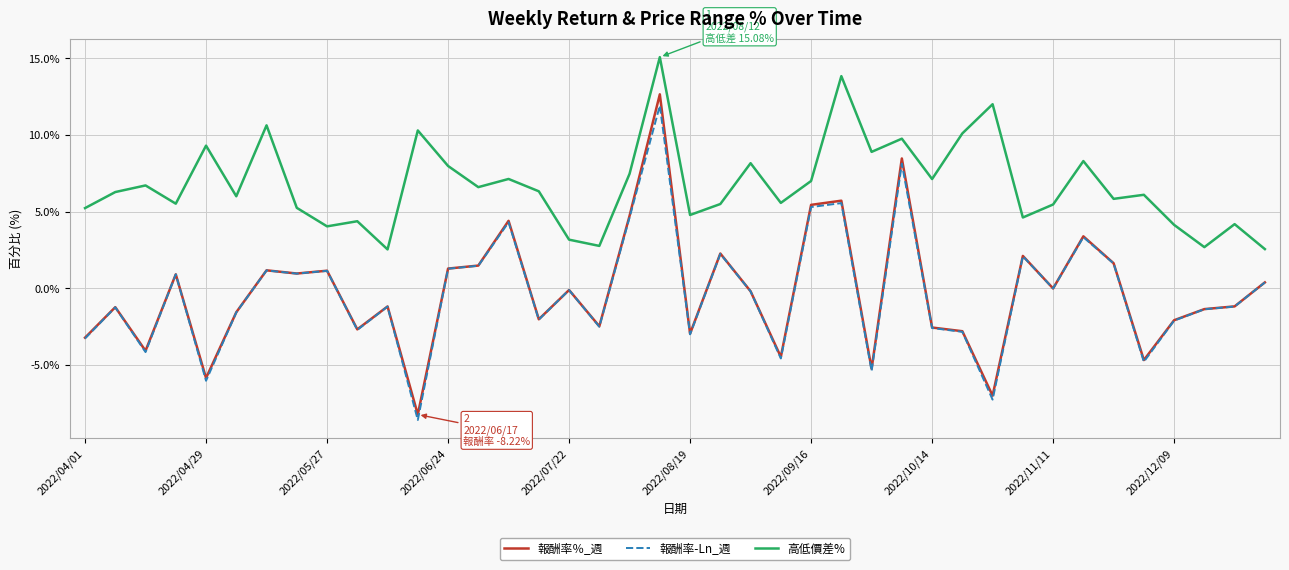

True or false: 報酬率％_週 and 高低價差% intersect in this chart.

False